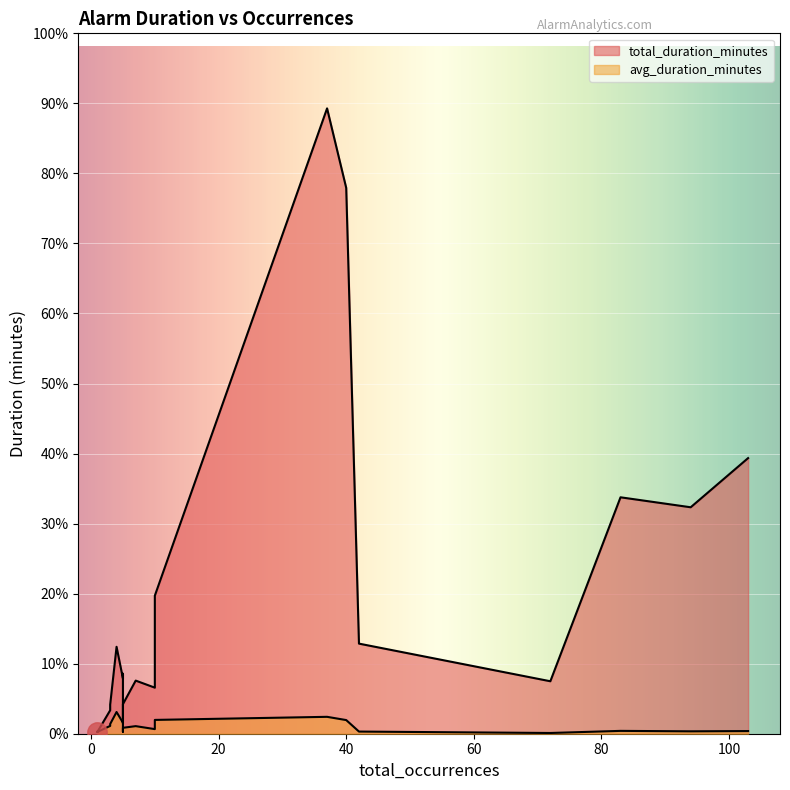

List the labels in order of total_duration_minutes value, smallest first.

1, 1, 1, 5, 3, 3, 5, 10, 72, 7, 5, 5, 4, 42, 10, 94, 83, 103, 40, 37